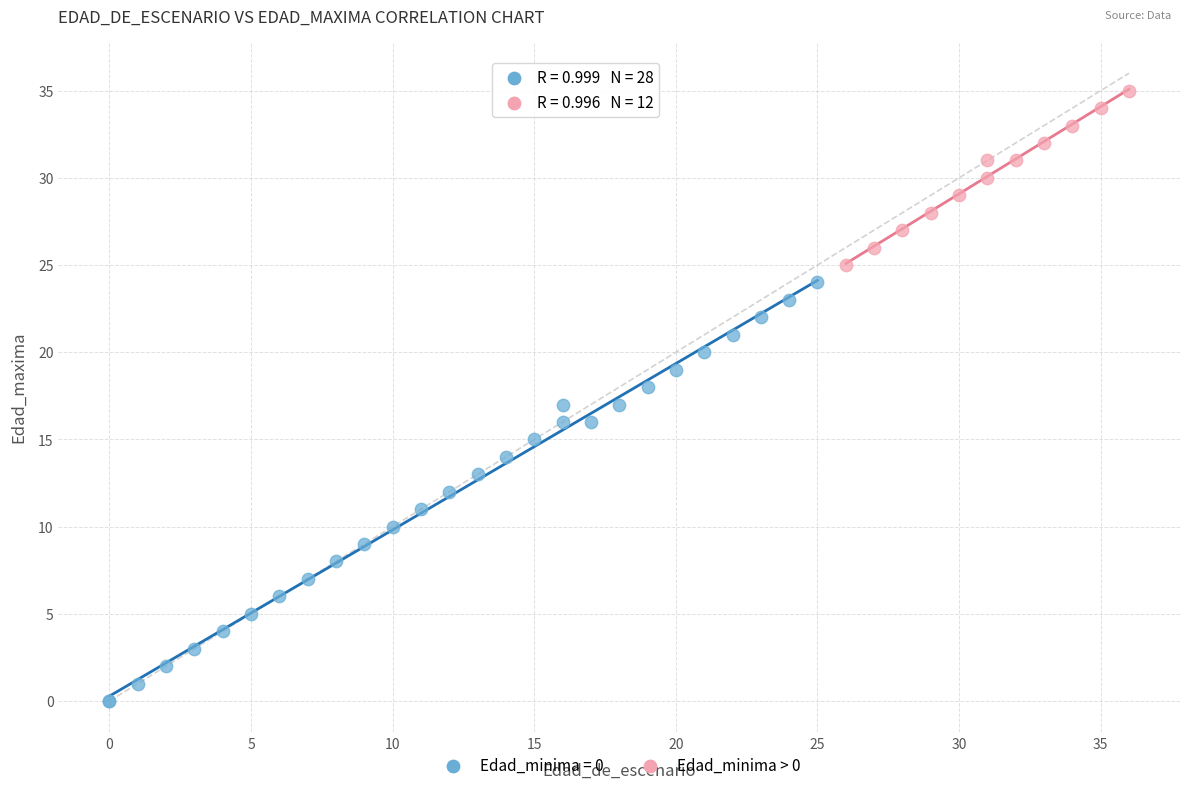

Which series reaches the minimum Y coordinate?

Edad_minima = 0